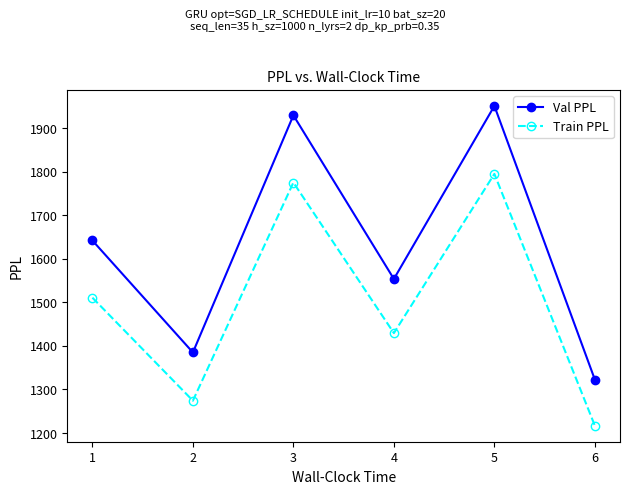

What is the value of the Train PPL point at the 1st from the left?

1510.5